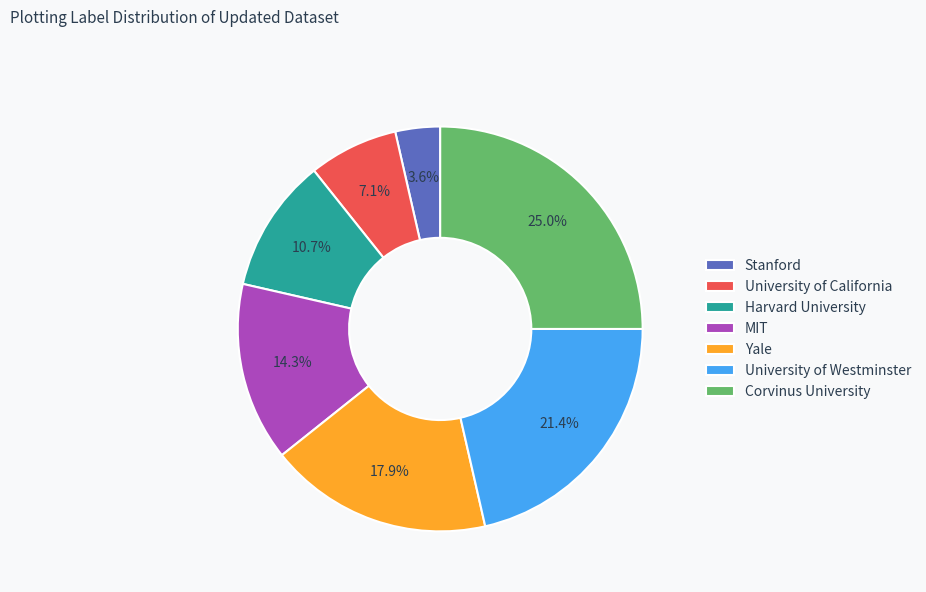

To the nearest percent, what portion does University of California represent?

7%